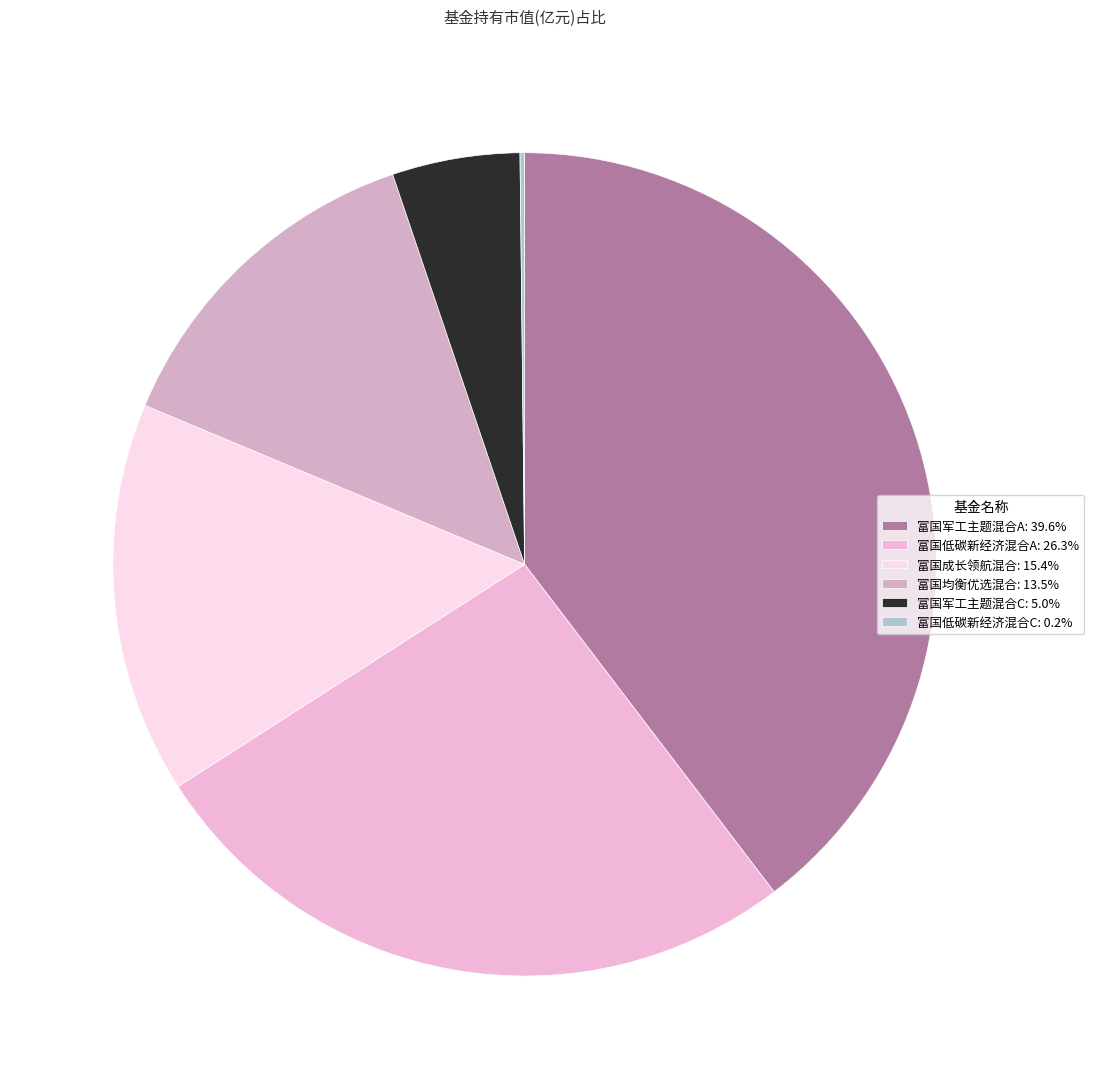

To the nearest percent, what is the combined percentage of 富国军工主题混合C and 富国成长领航混合?

20%